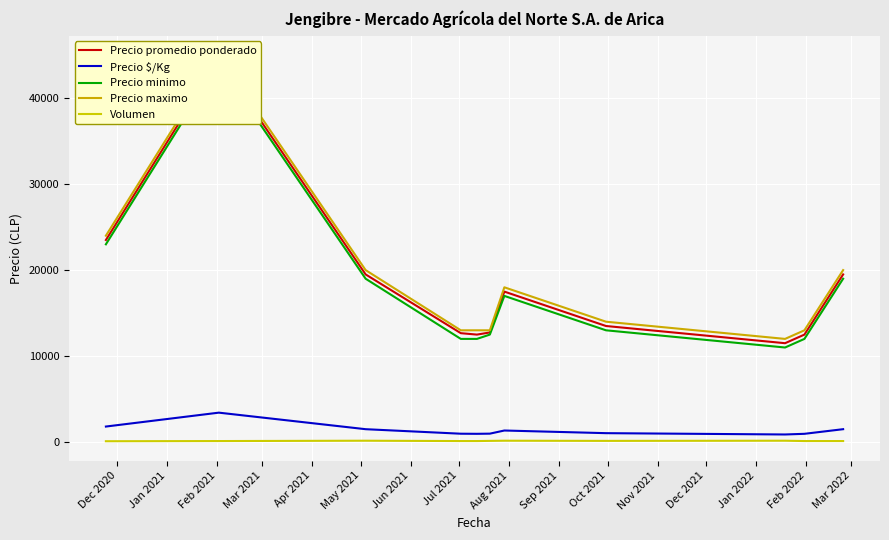

What is the highest value of the Precio $/Kg series?

3423